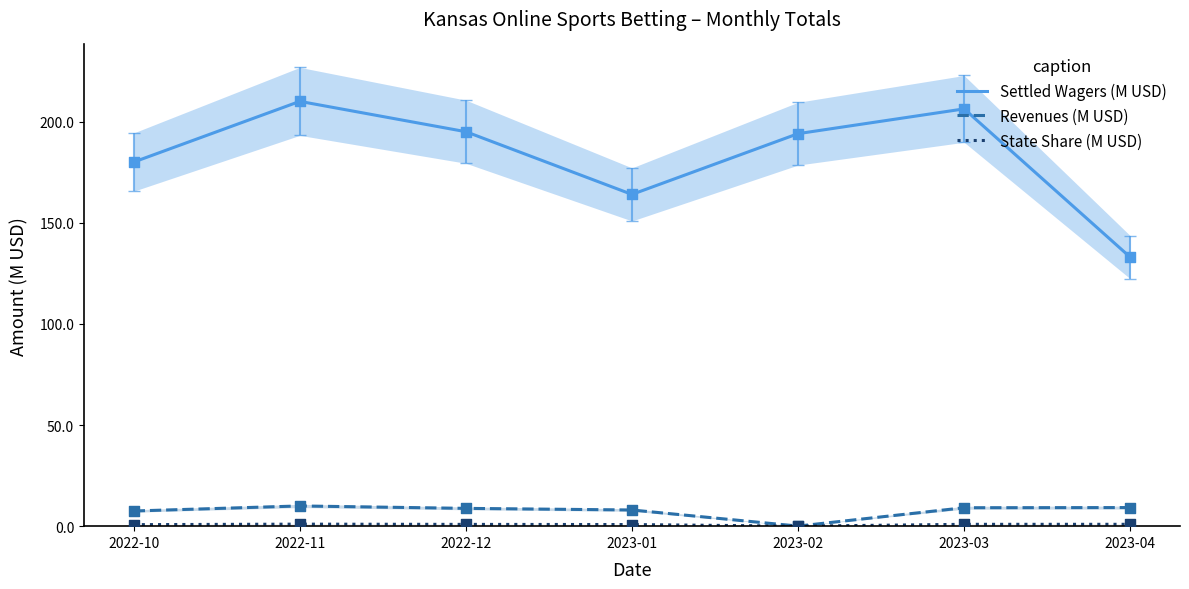

What is the total value across all series at 2023-02?

194.1